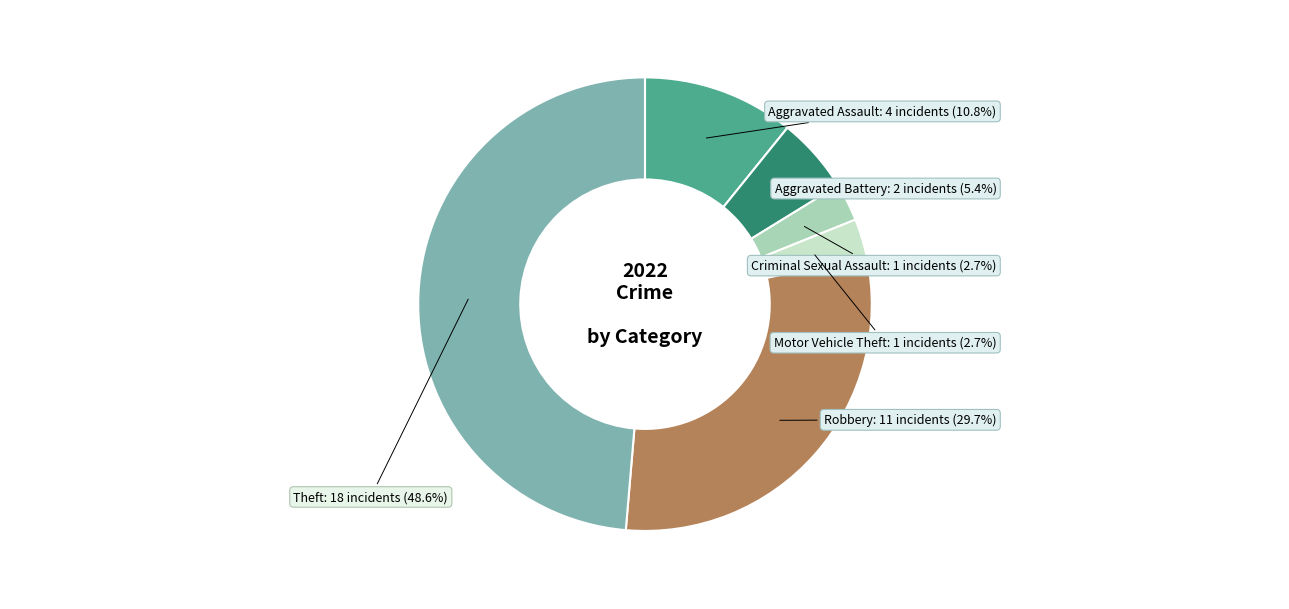

To the nearest percent, what is the combined percentage of Aggravated Assault and Criminal Sexual Assault?

14%